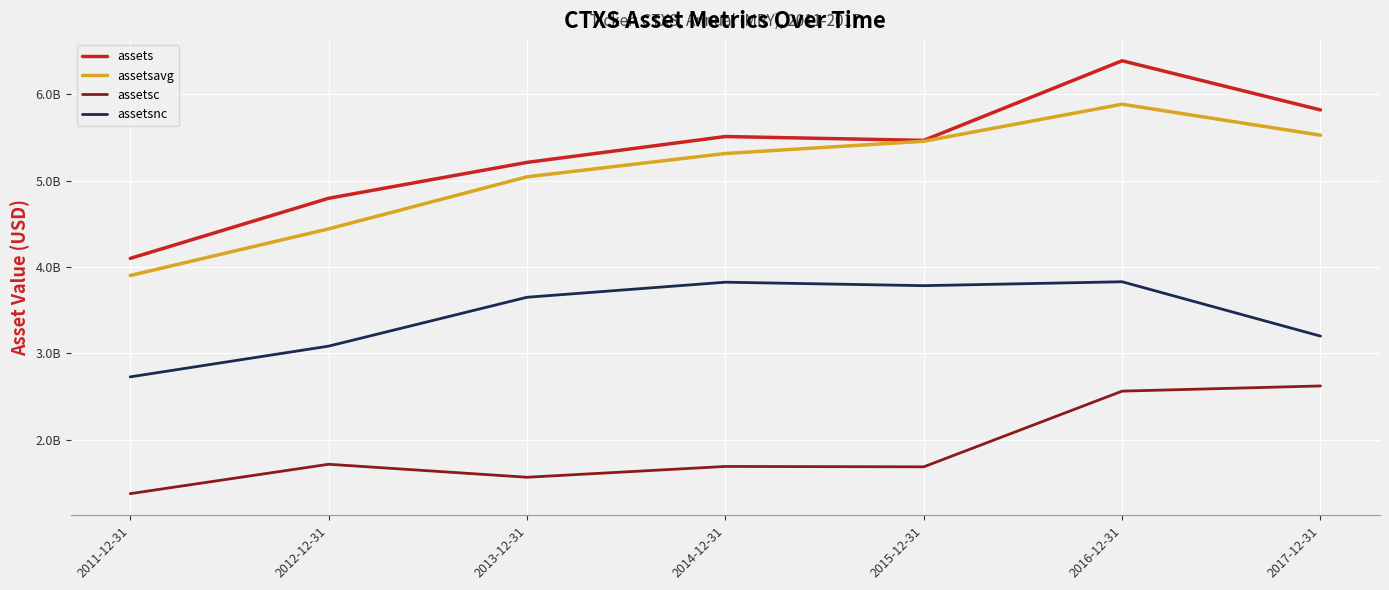

Where does the assets series first go above 5467517000?

2014-12-31